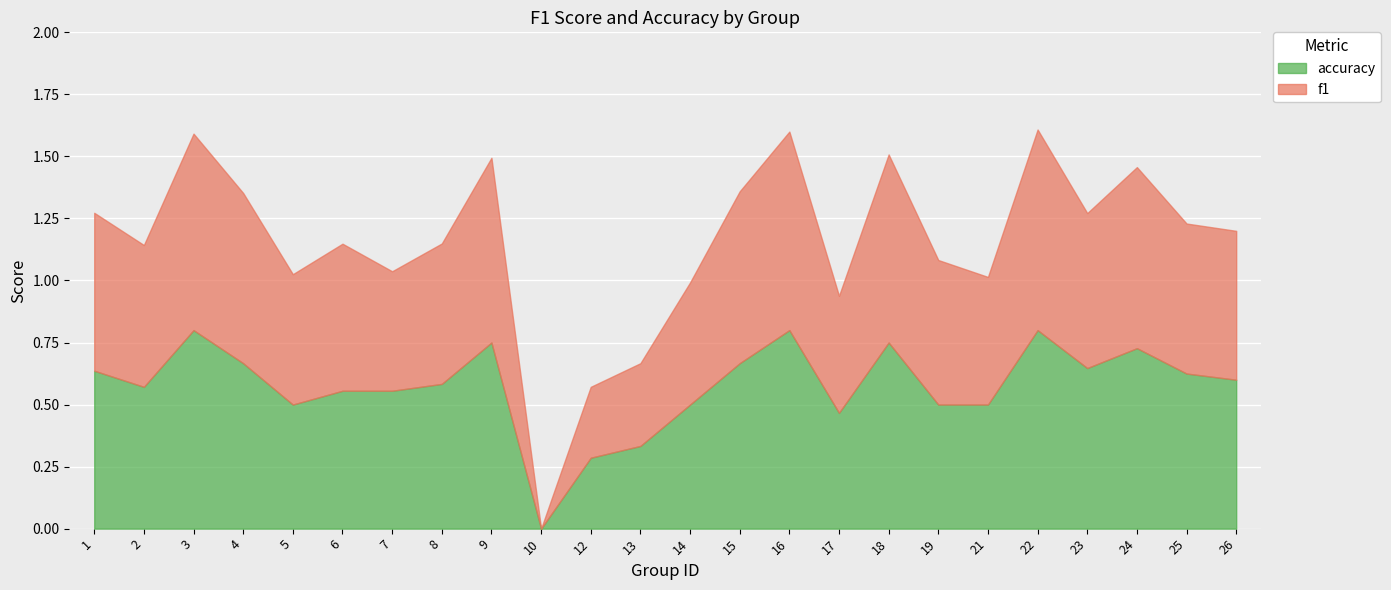

What is the sum of the accuracy values at 25 and 22?

1.4